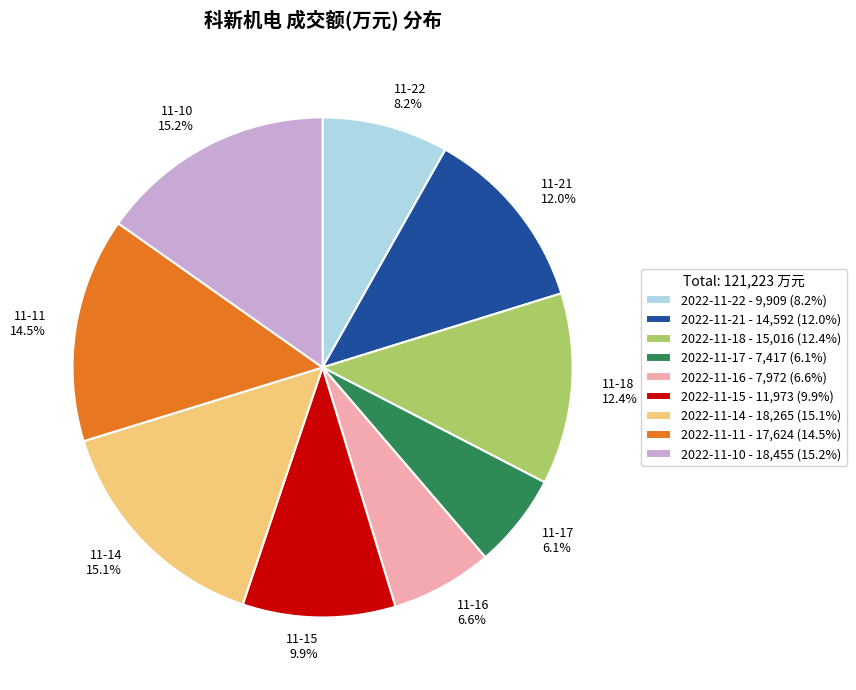

To the nearest percent, what portion does 2022-11-16 represent?

7%